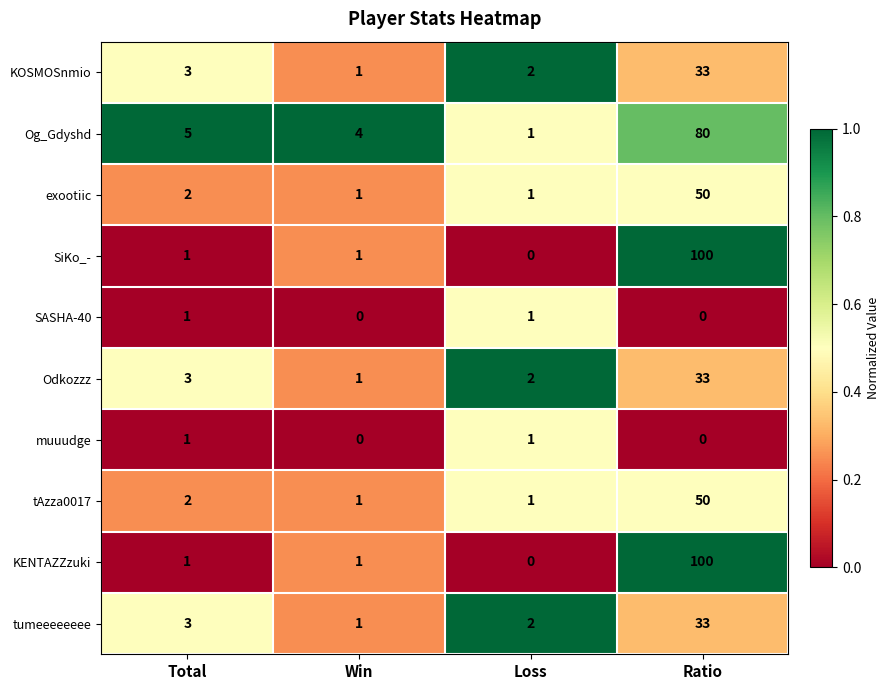

Count the number of categories in the chart.

4